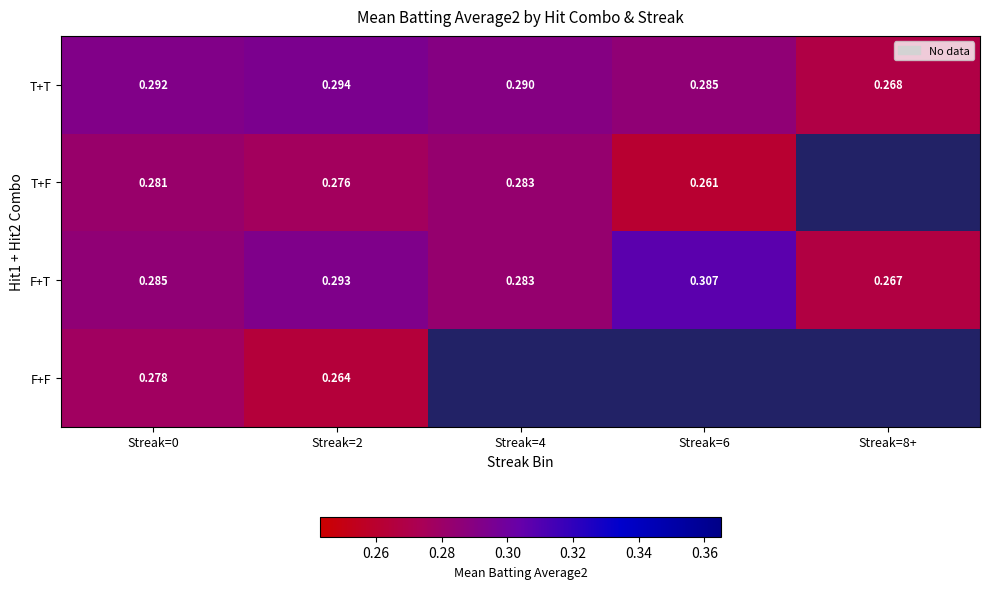

At which label is F+T closest to 0?

Streak=8+